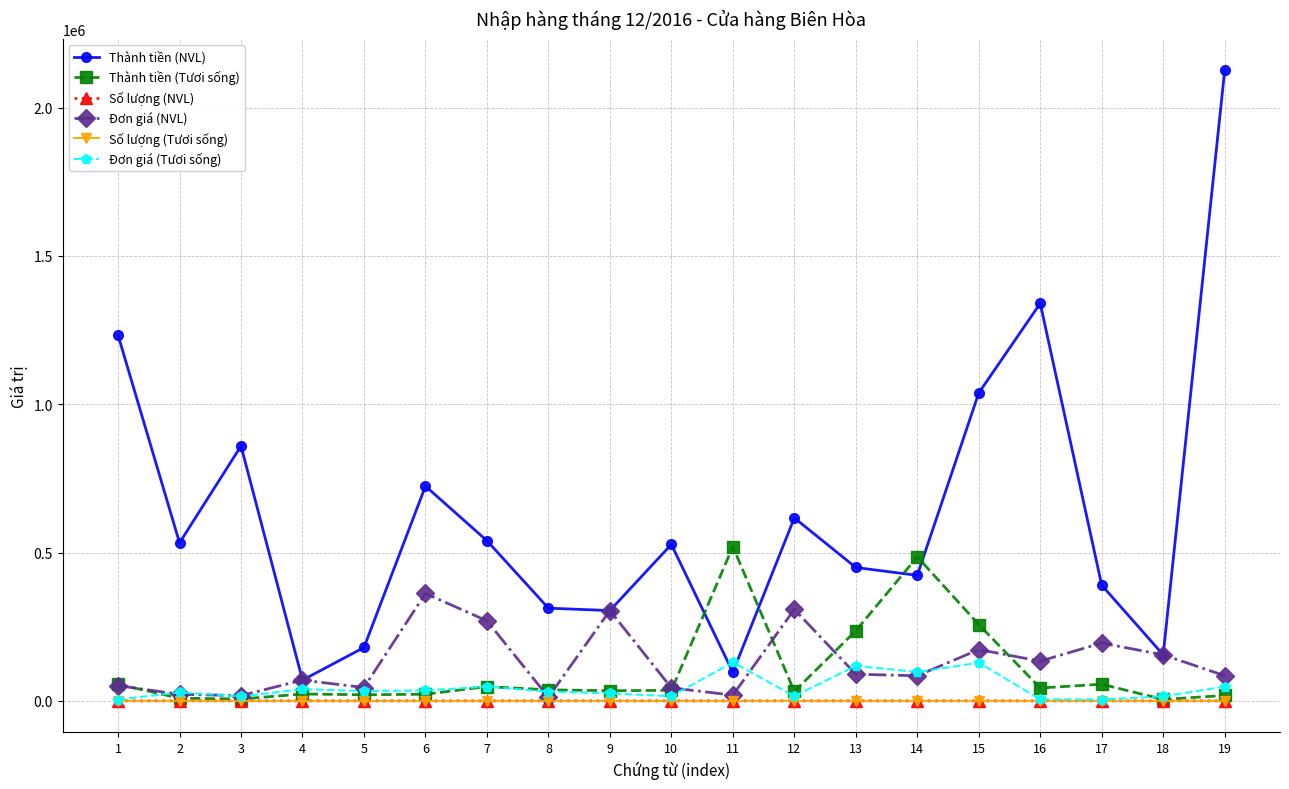

What is the difference between the Thành tiền (Tươi sống) values at 19 and 17?

37904.9